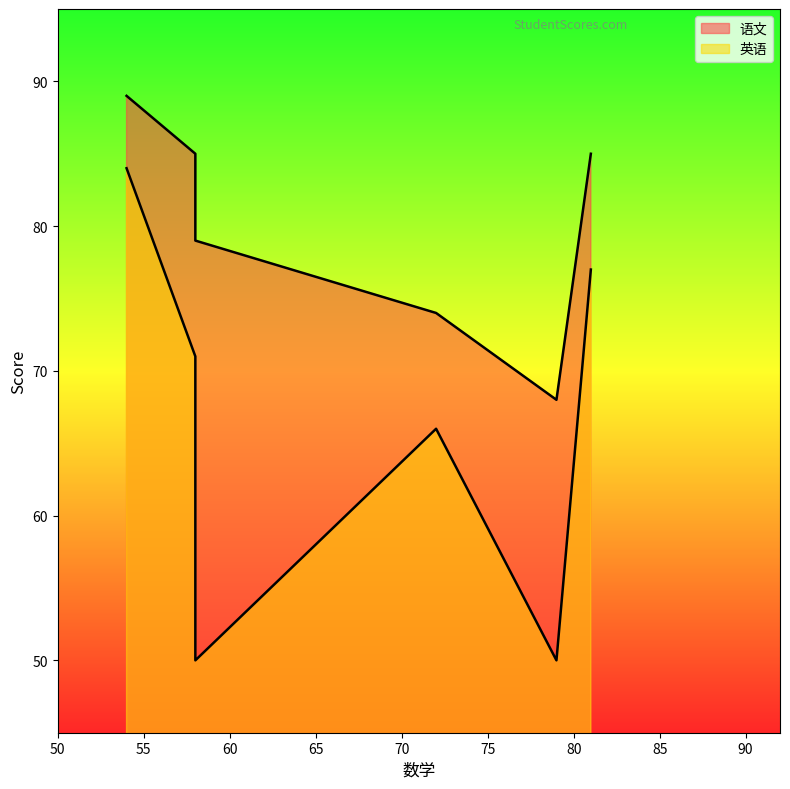

True or false: 语文 and 英语 intersect in this chart.

False